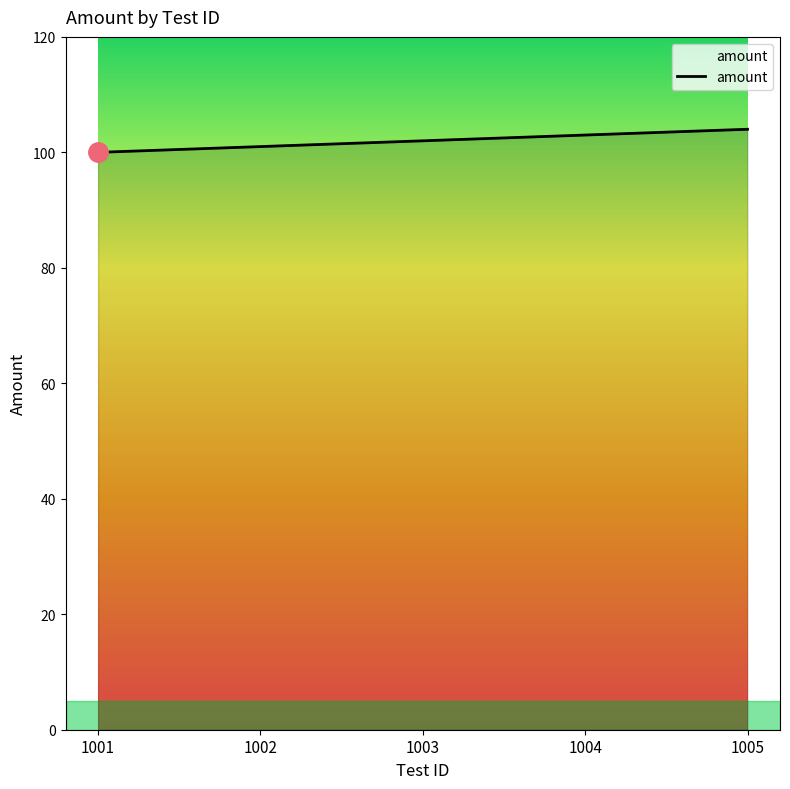

Is this an area chart (filled region under the line)?

No